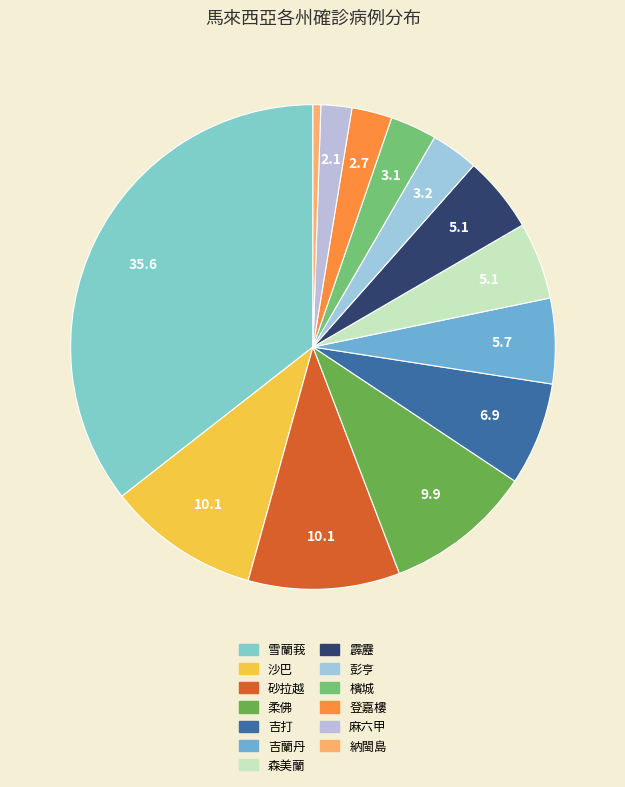

Combined, what portion of the pie is 登嘉樓 and 吉打?

9.6%